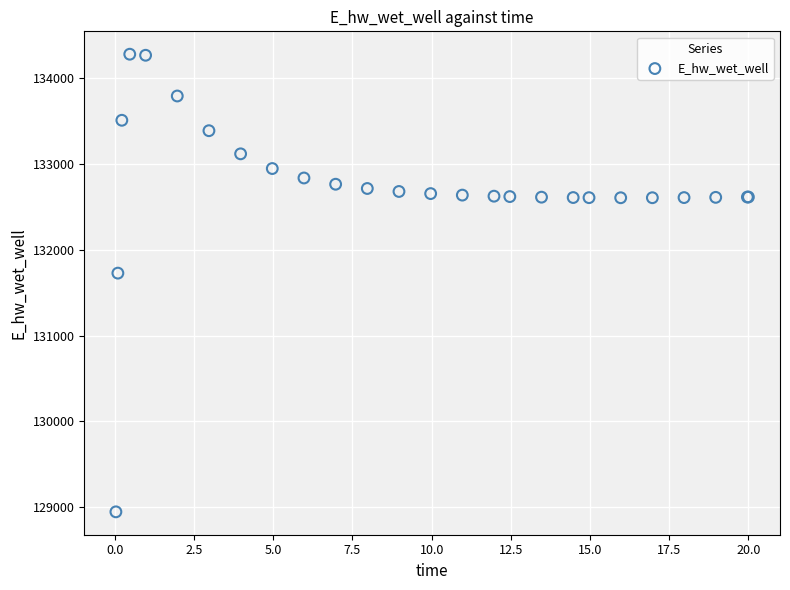

What Y value in the scatter plot is closest to 131612?

131727.9